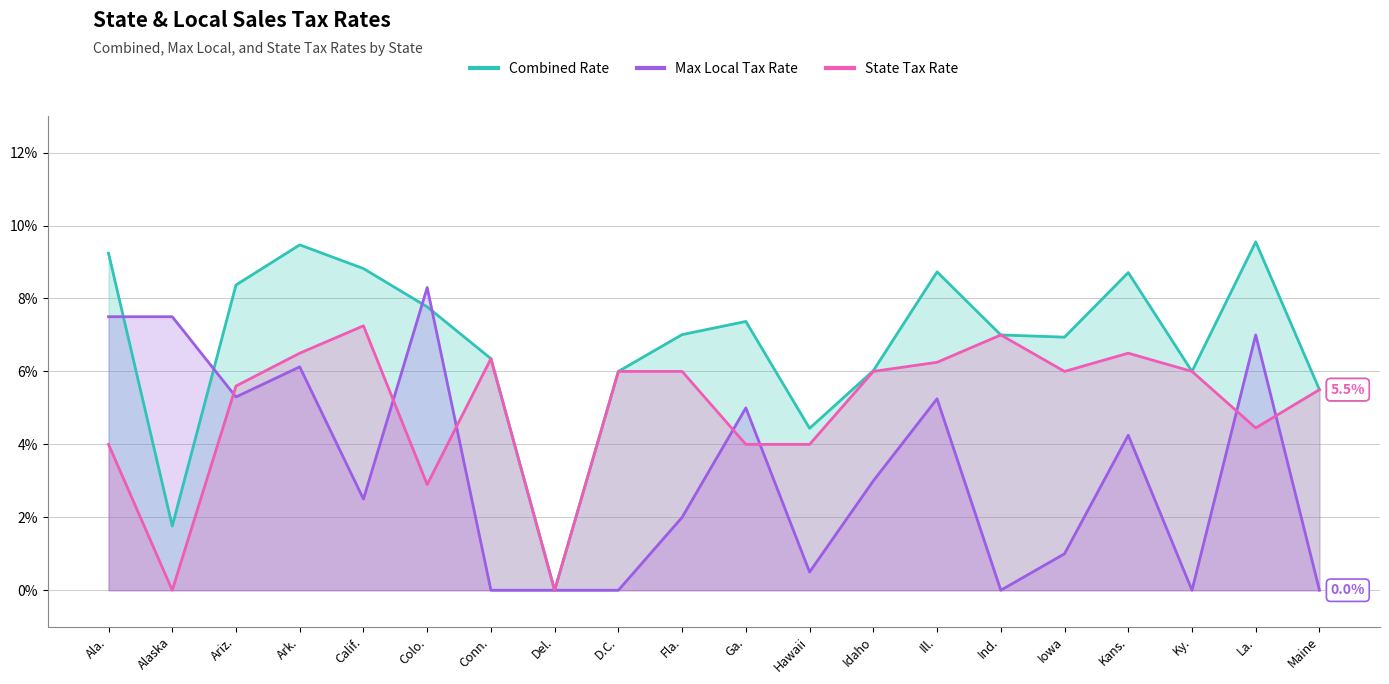

Which category has the highest value in the Combined Rate series?

La.